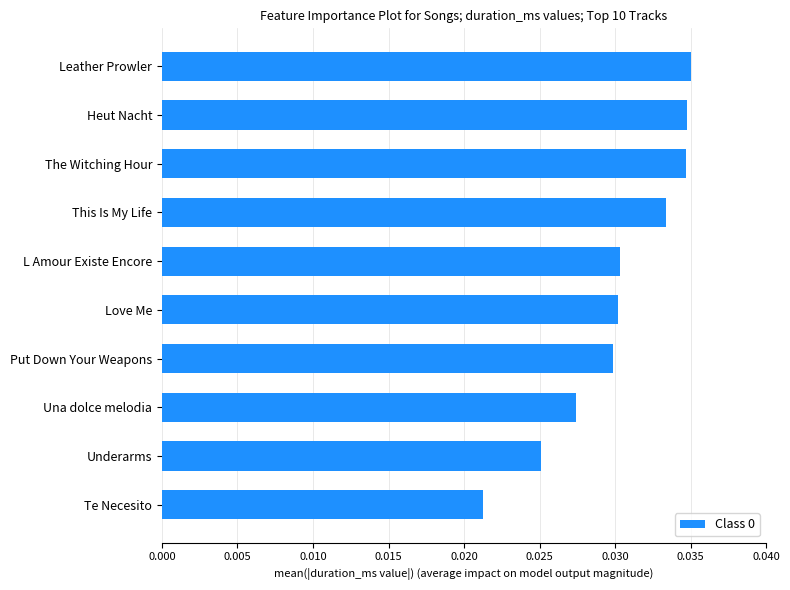

Which label corresponds to the smallest value in the chart?

Te Necesito